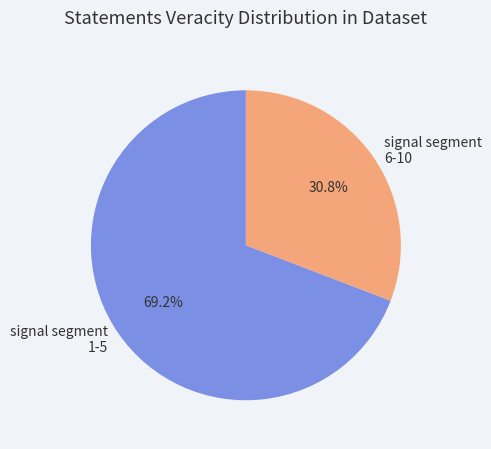

Rank the categories by value from lowest to highest.

signal segment 6-10, signal segment 1-5